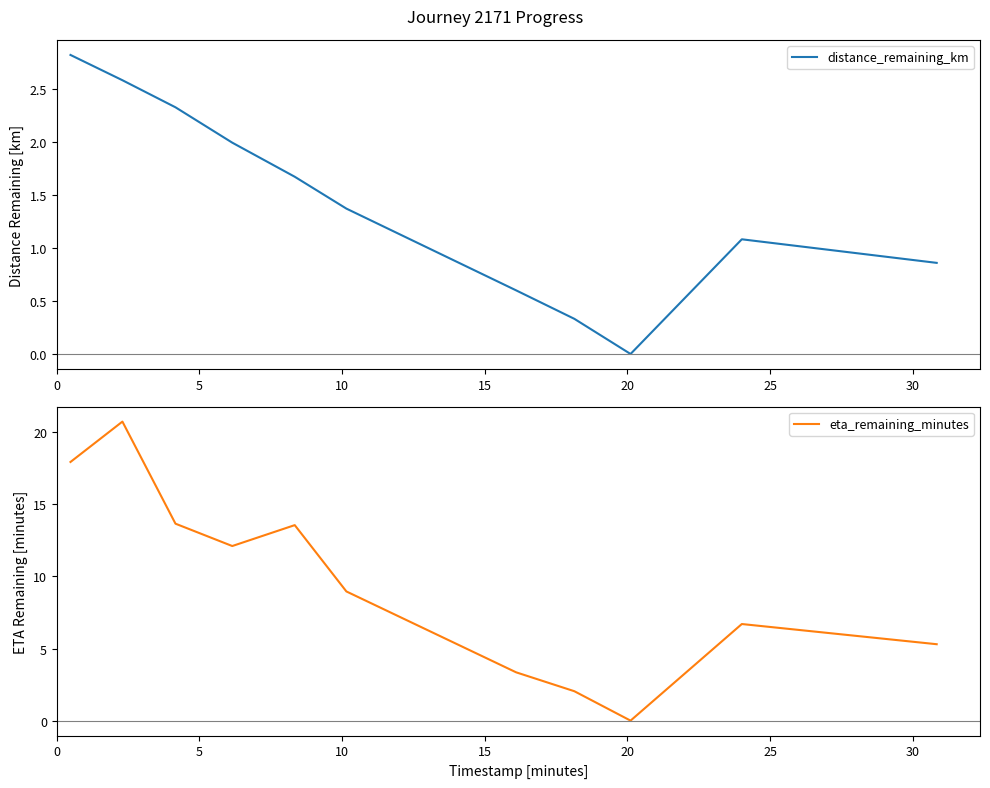

Reading left to right, list all the values displayed in this chart.

distance_remaining_km: 2.8	2.6	2.3	2.0	1.7	1.4	0.6	0.3	0.0	1.1	0.9
eta_remaining_minutes: 17.9	20.7	13.7	12.1	13.6	9.0	3.4	2.0	0.0	6.7	5.3